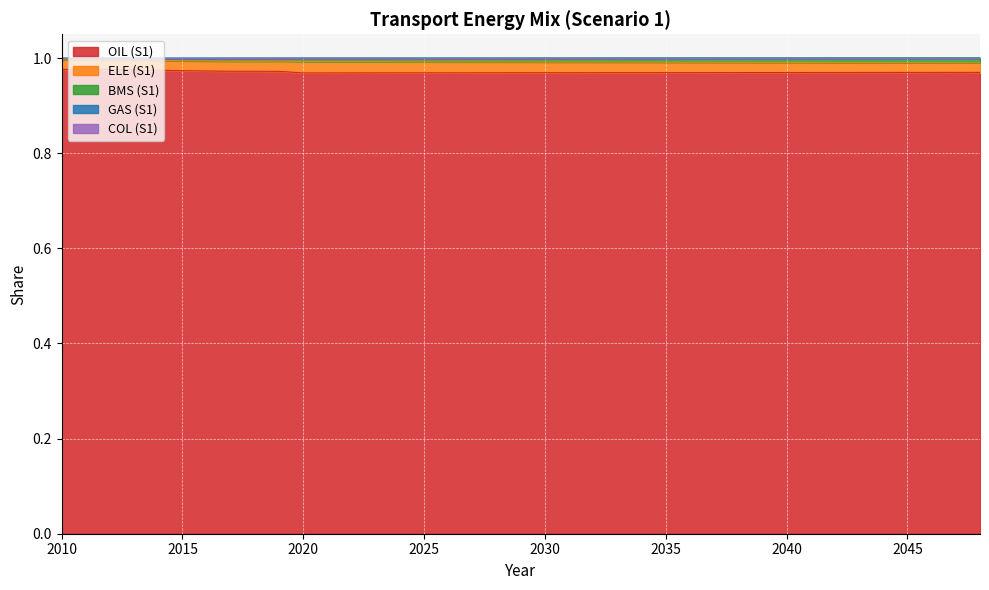

Count the OIL (S1) values in the range 0 to 1.

39